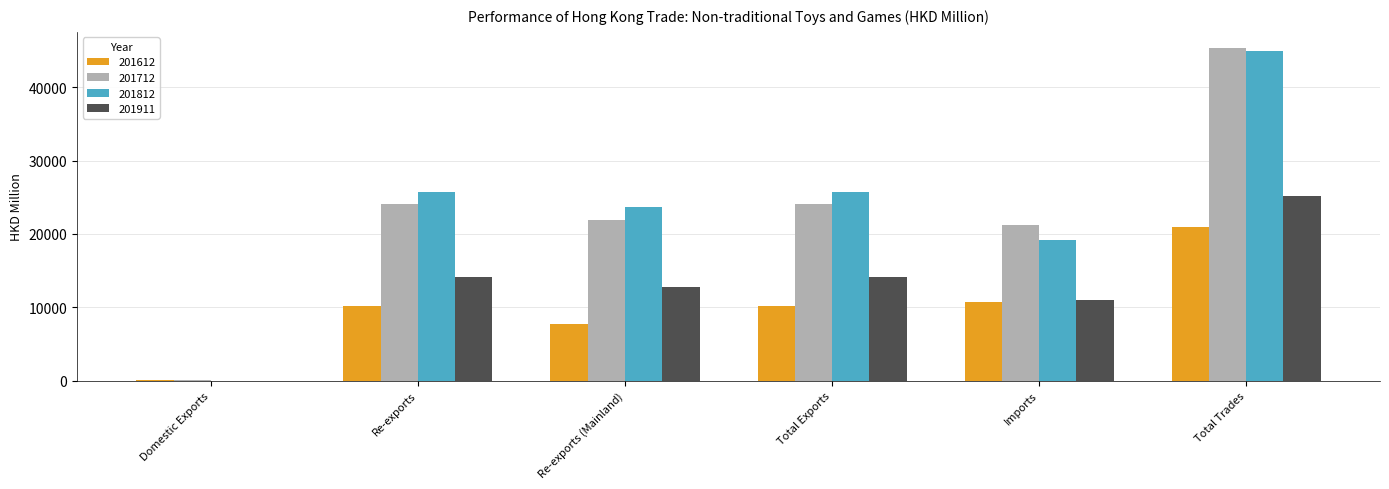

The 201911 series shows 11058.6 at Imports. True or false?

True